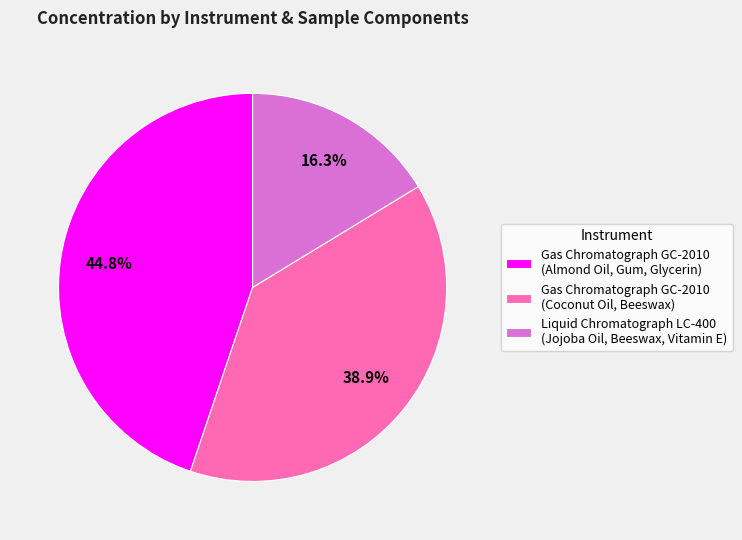

Which slice is the smallest?

Liquid Chromatograph LC-400 (Jojoba Oil, Beeswax, Vitamin E)